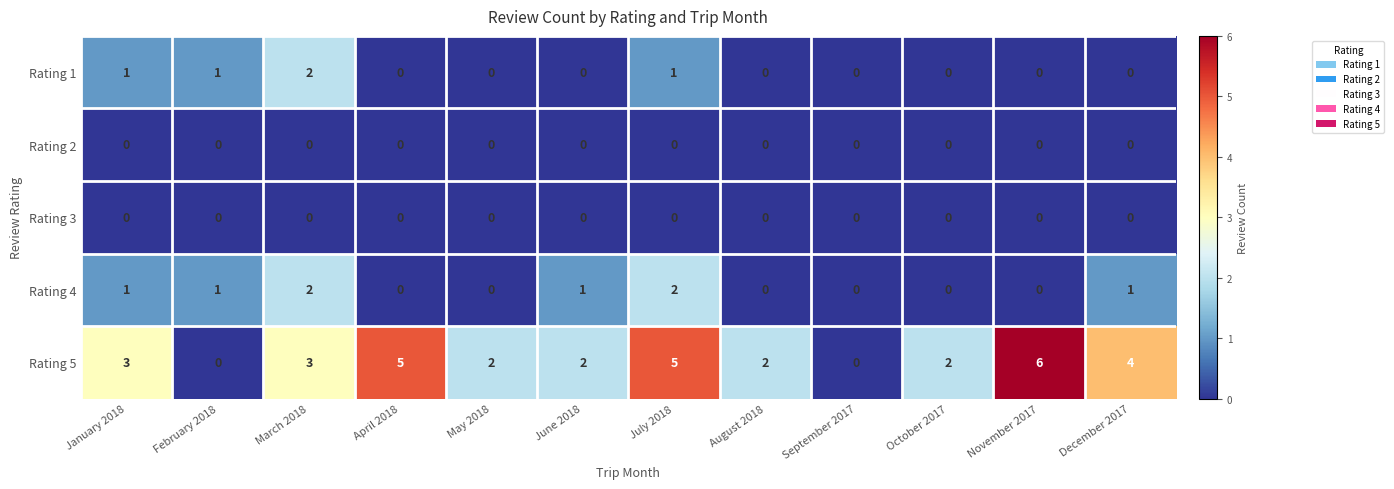

What is the highest value of the Rating 5 series?

6